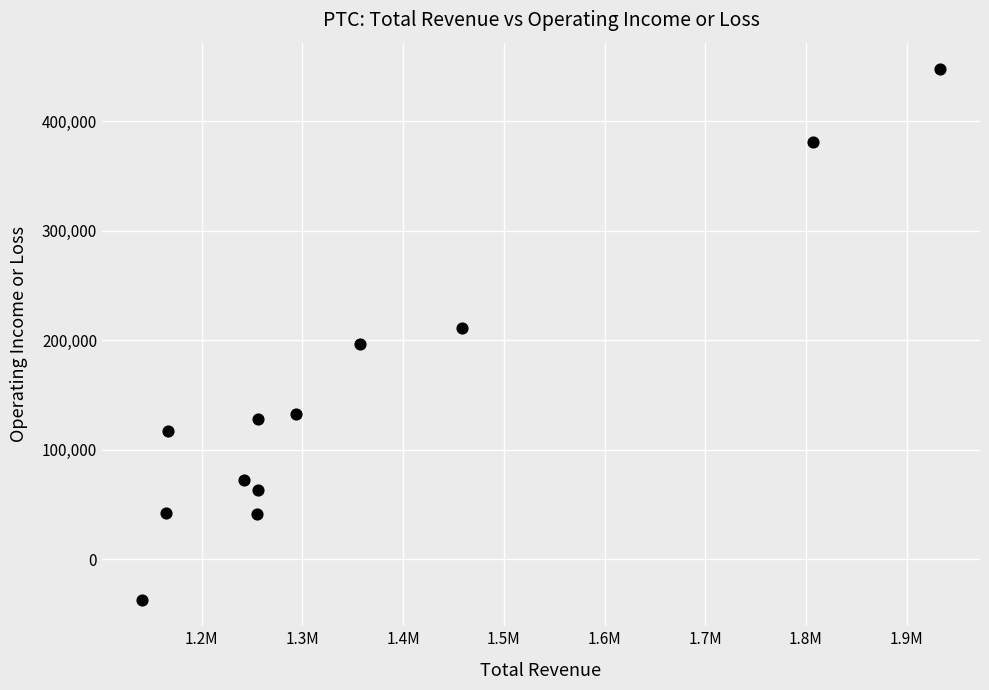

What is the average Y value?

149600